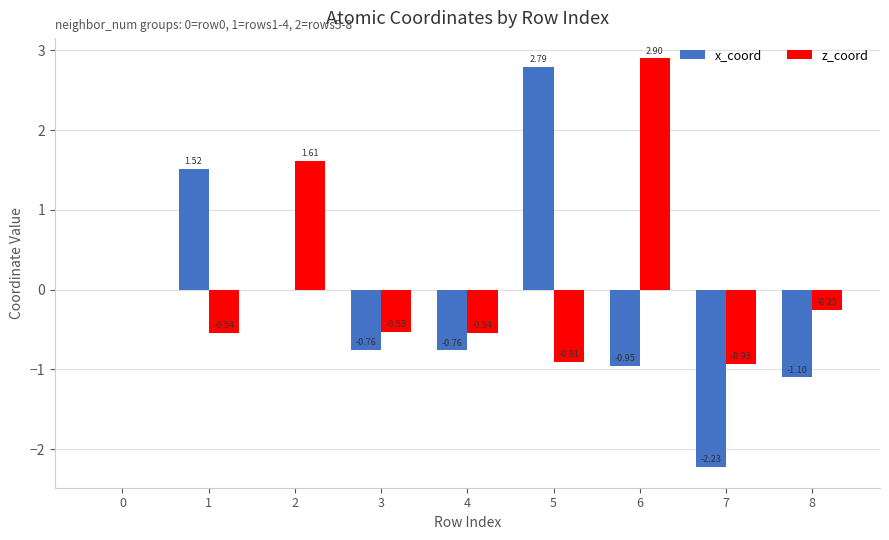

Which series has the largest total across all categories?

z_coord